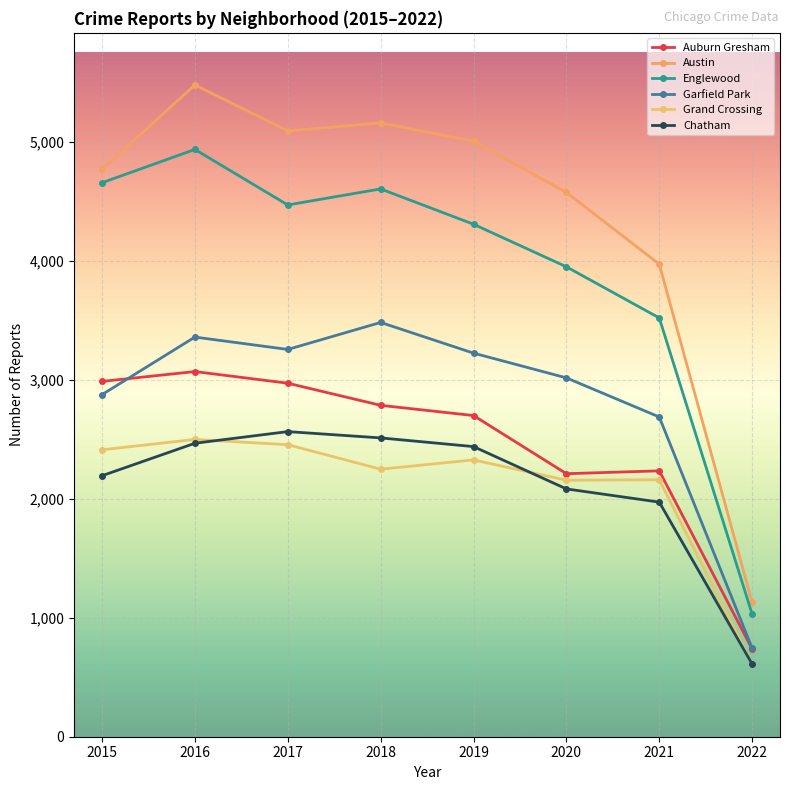

The Auburn Gresham series shows 4891 at 2015. True or false?

False